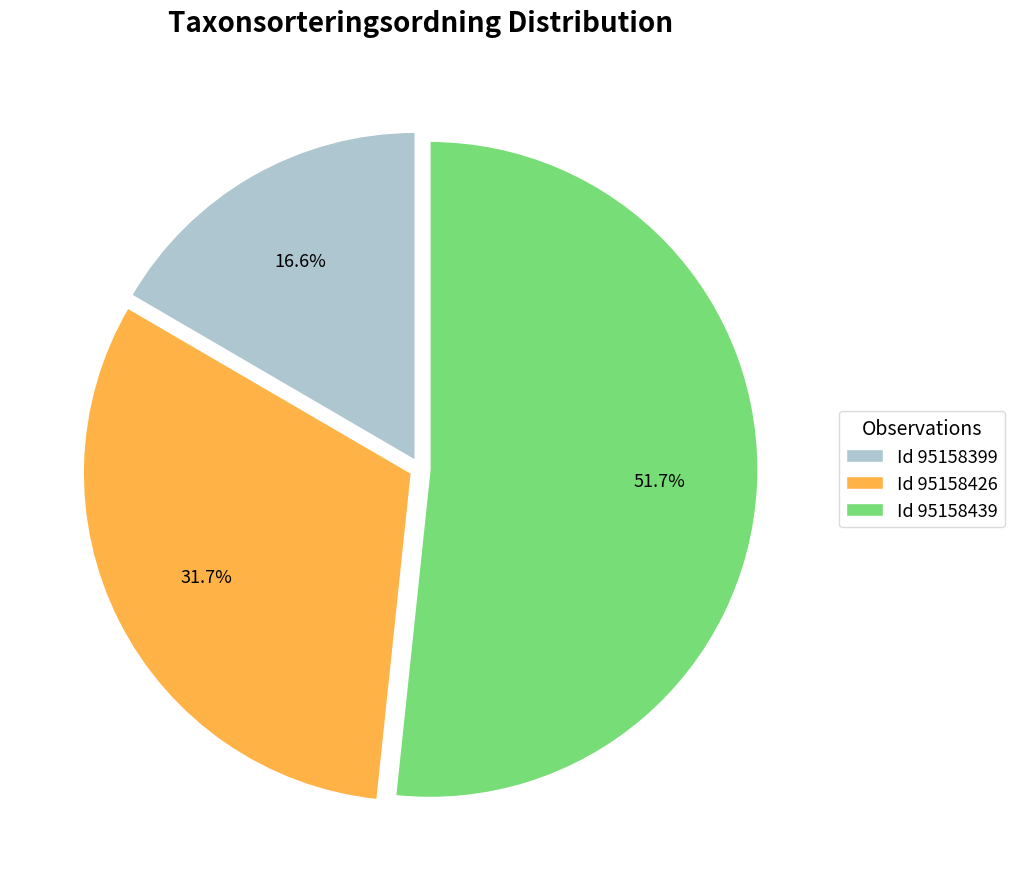

What is the total percentage of Id 95158426 and Id 95158439?

83.4%